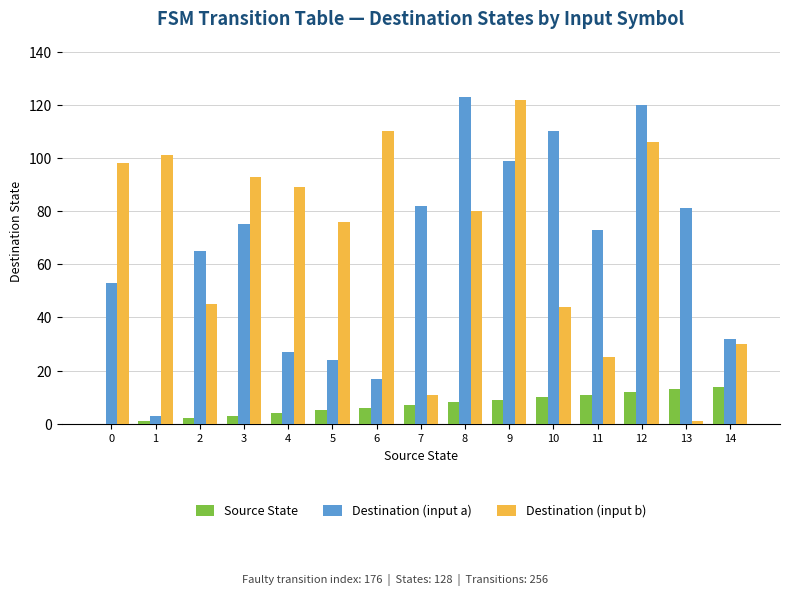

Which series has the largest total across all categories?

Destination (input b)